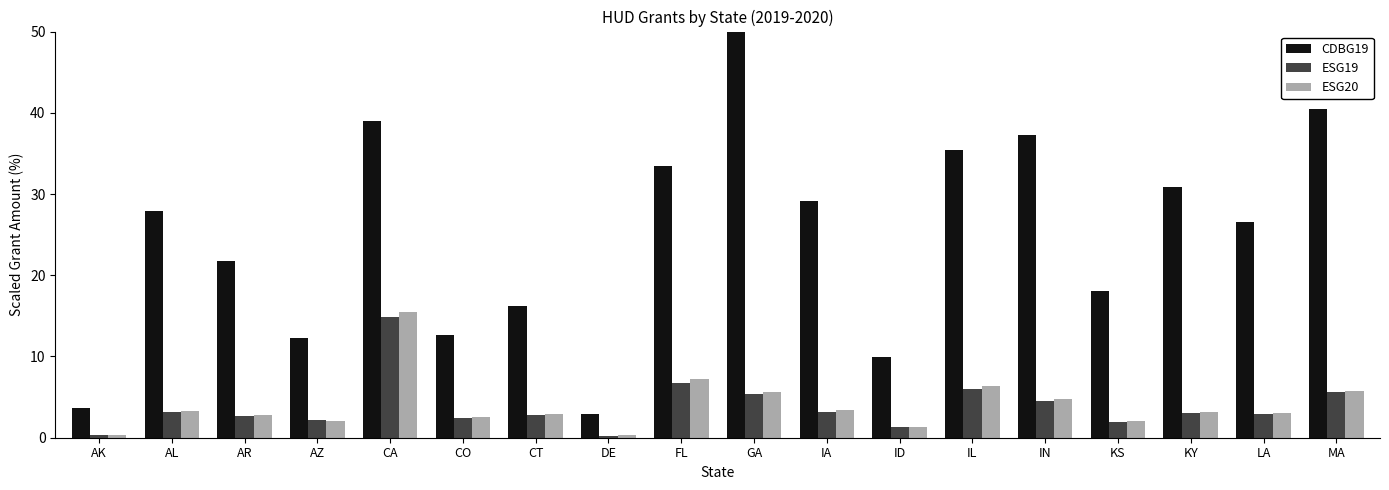

True or false: CDBG19 has a value of 27.9 at AL.

True